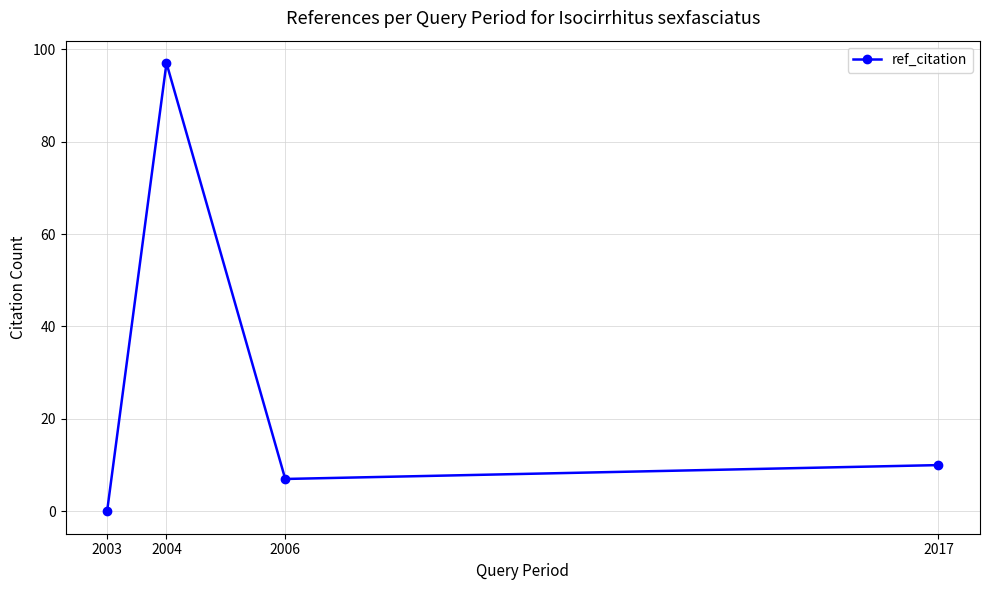

Does the chart display data point markers on the line(s)?

Yes